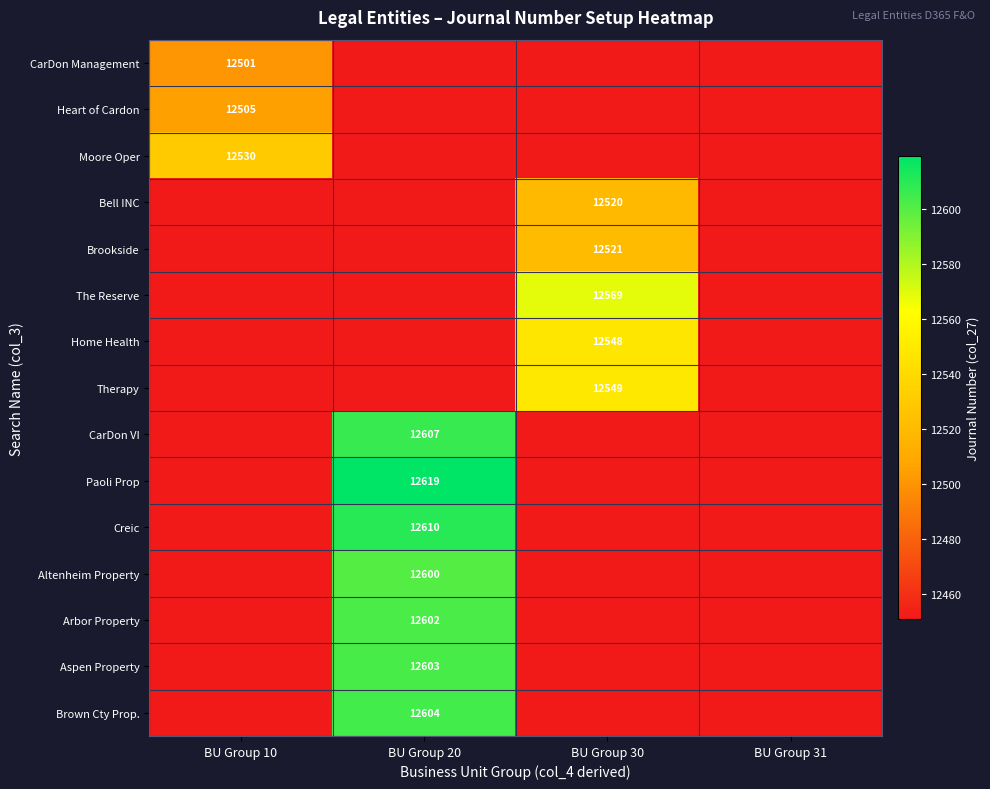

What is the spread (max minus min) of values at BU Group 10?

79